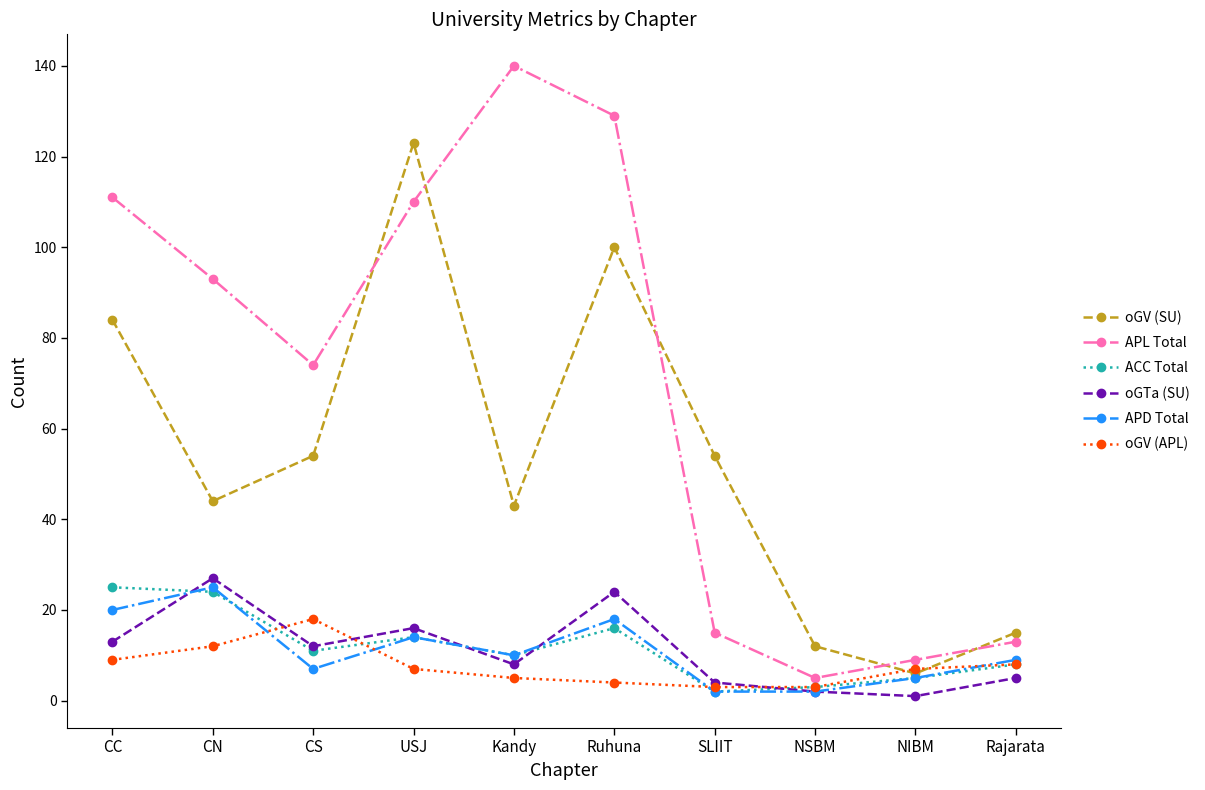

Where do APD Total and oGV (APL) first cross each other?

CN and CS